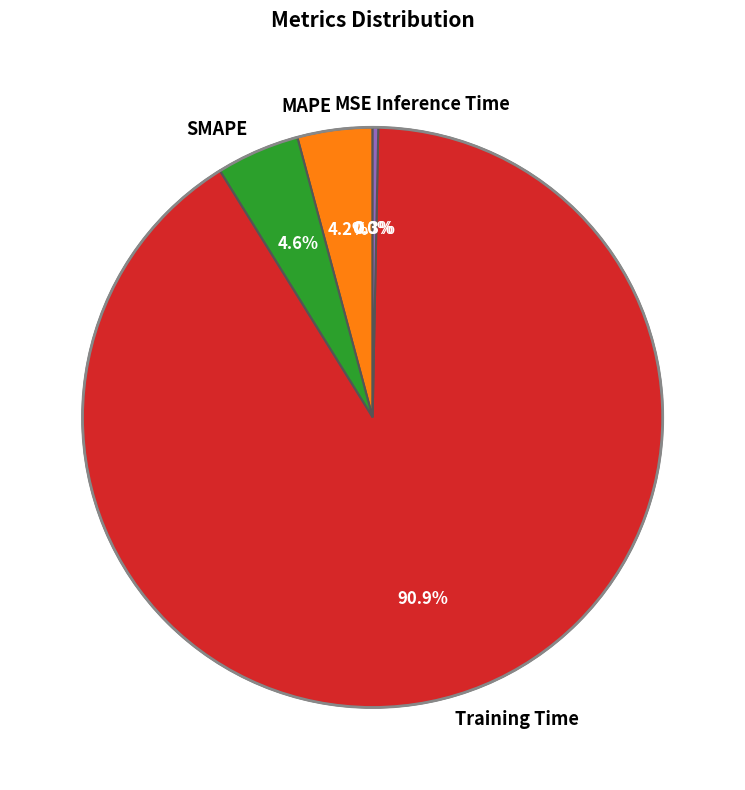

Does any single category account for the majority?

Yes